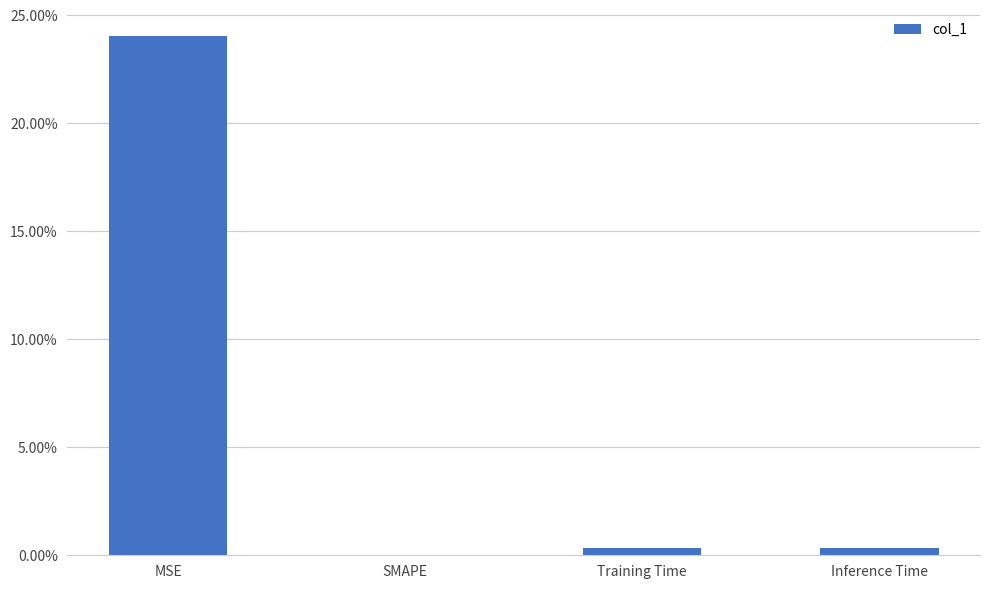

What position from the right is Training Time?

2